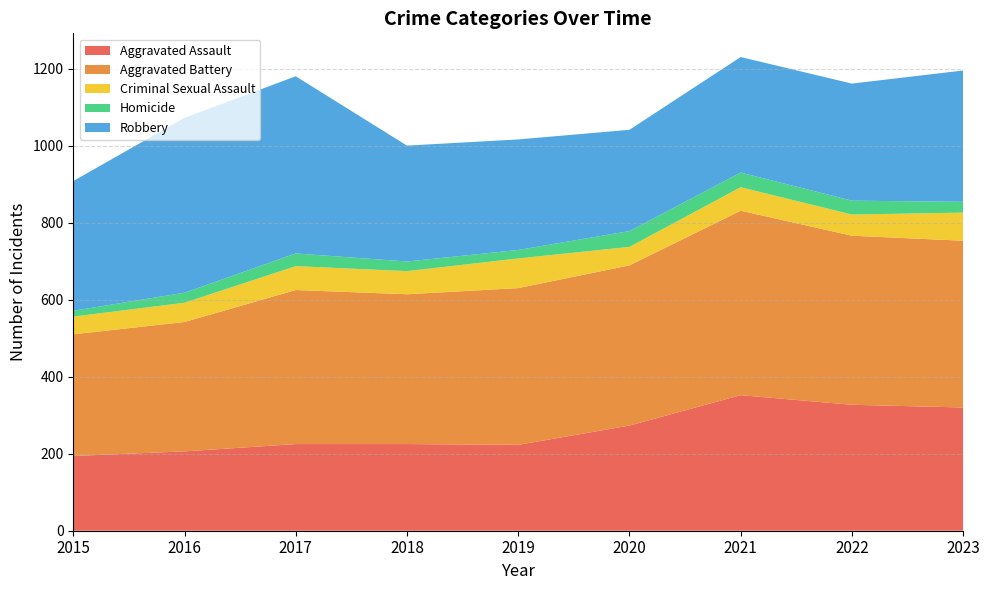

Reading left to right, list all the values displayed in this chart.

Aggravated Assault: 194	206	225	225	223	273	352	327	320
Aggravated Battery: 316	336	400	389	407	416	479	439	433
Criminal Sexual Assault: 46	50	62	60	77	48	61	55	73
Homicide: 15	26	33	25	22	41	38	36	28
Robbery: 337	454	460	301	287	263	300	304	341